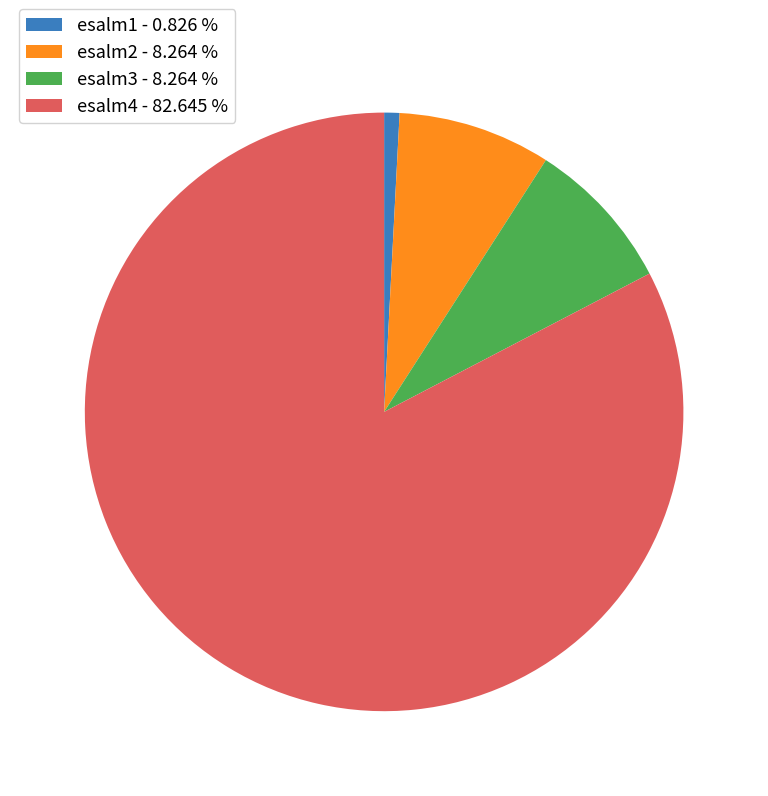

Is the sum of esalm3 - 8.264 % and esalm1 - 0.826 % greater than half?

No